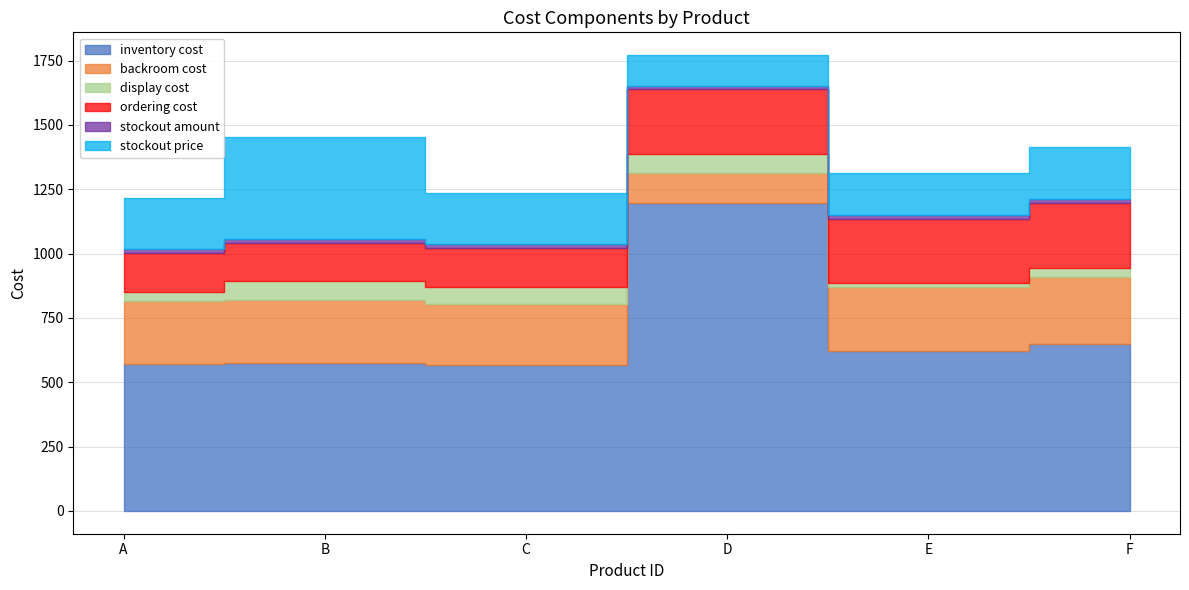

At D, list the series in order from smallest to largest.

stockout amount, display cost, backroom cost, stockout price, ordering cost, inventory cost